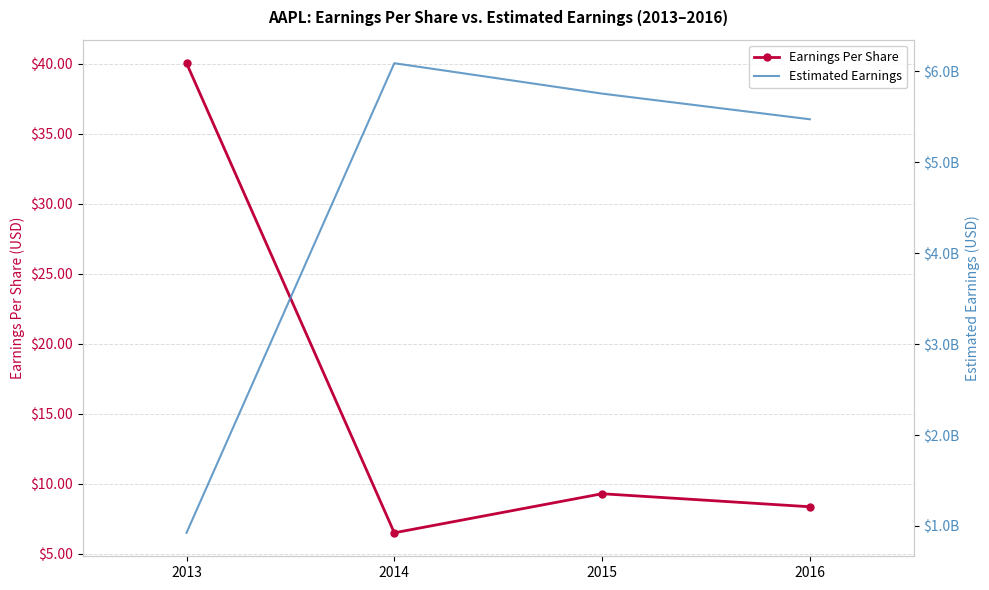

How many lines are shown in the chart?

2